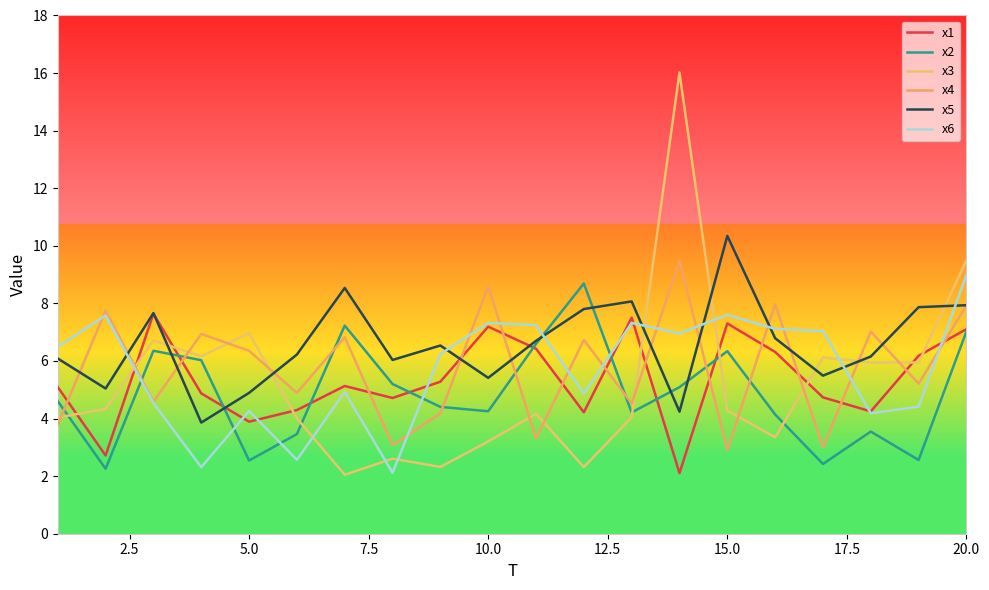

Which series has the largest total across all categories?

x5